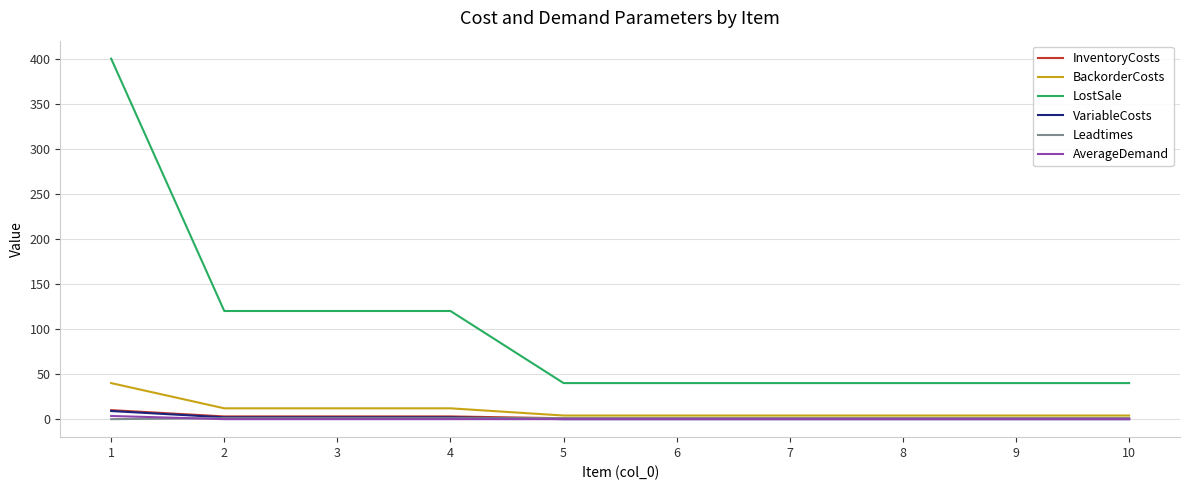

What is the average value of the LostSale series?

100.0